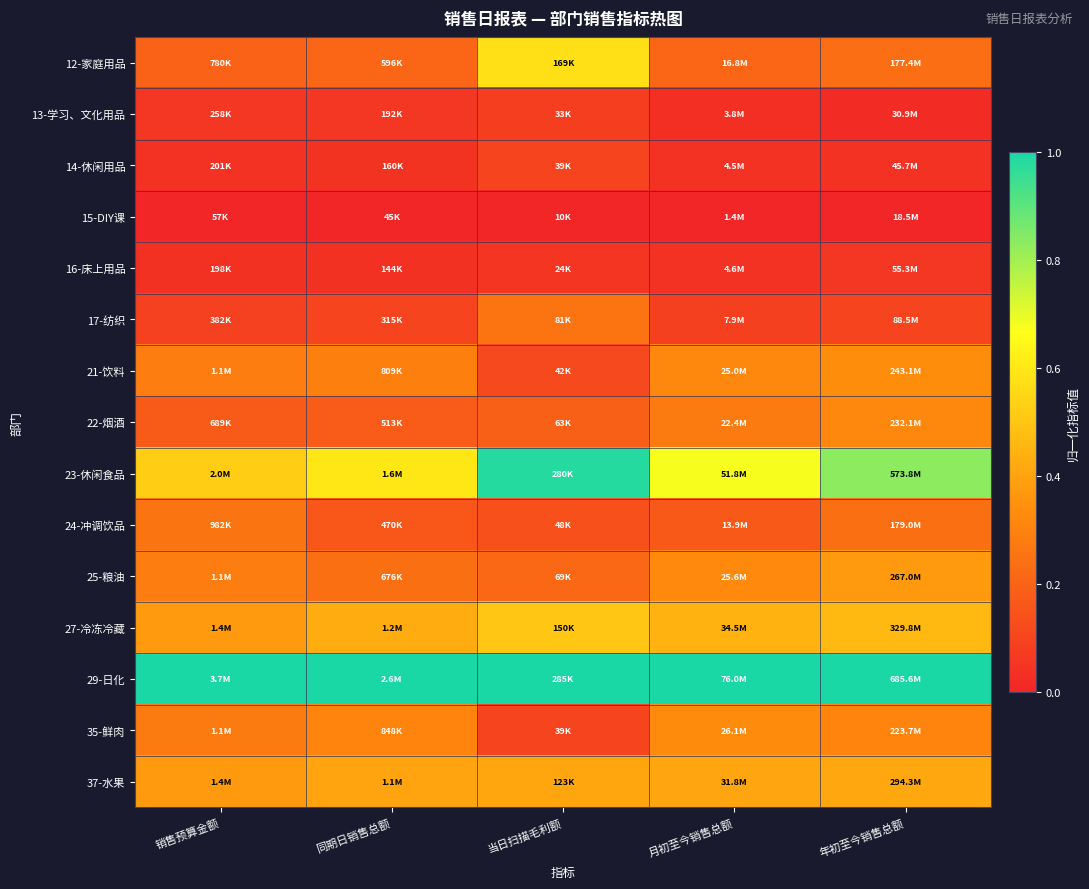

What is the spread (max minus min) of values at 销售预算金额?

1.0